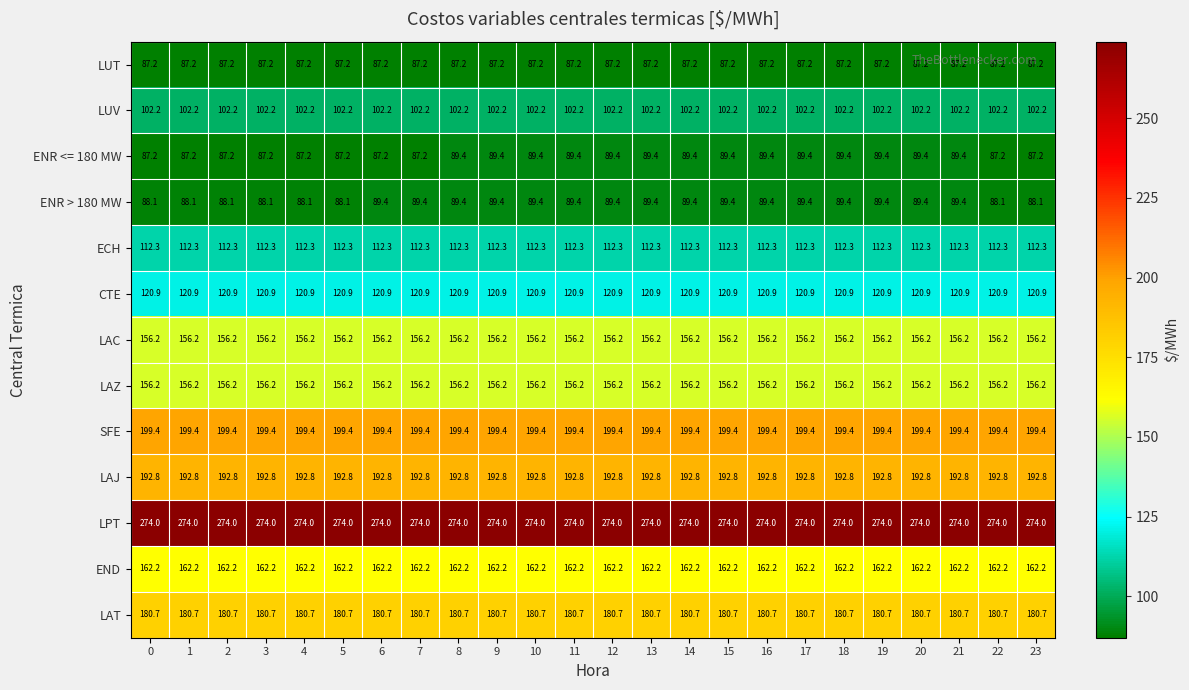

What is the sum of all LAZ values?

3748.8